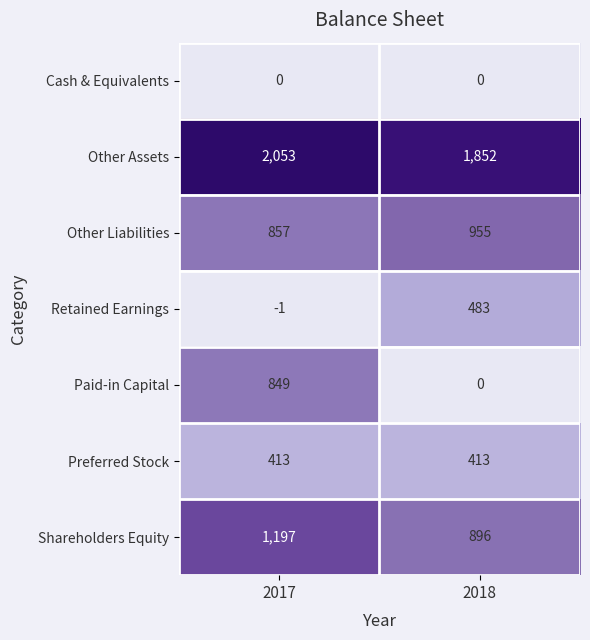

What is the sum of the Shareholders Equity values at 2017 and 2018?

2093